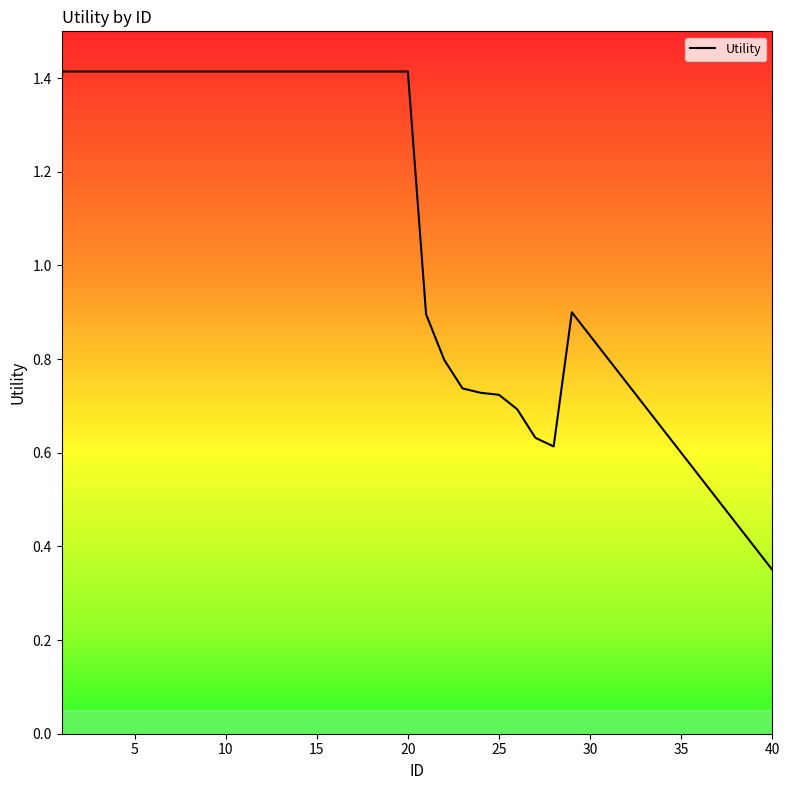

What is the maximum value shown in the chart?

1.4